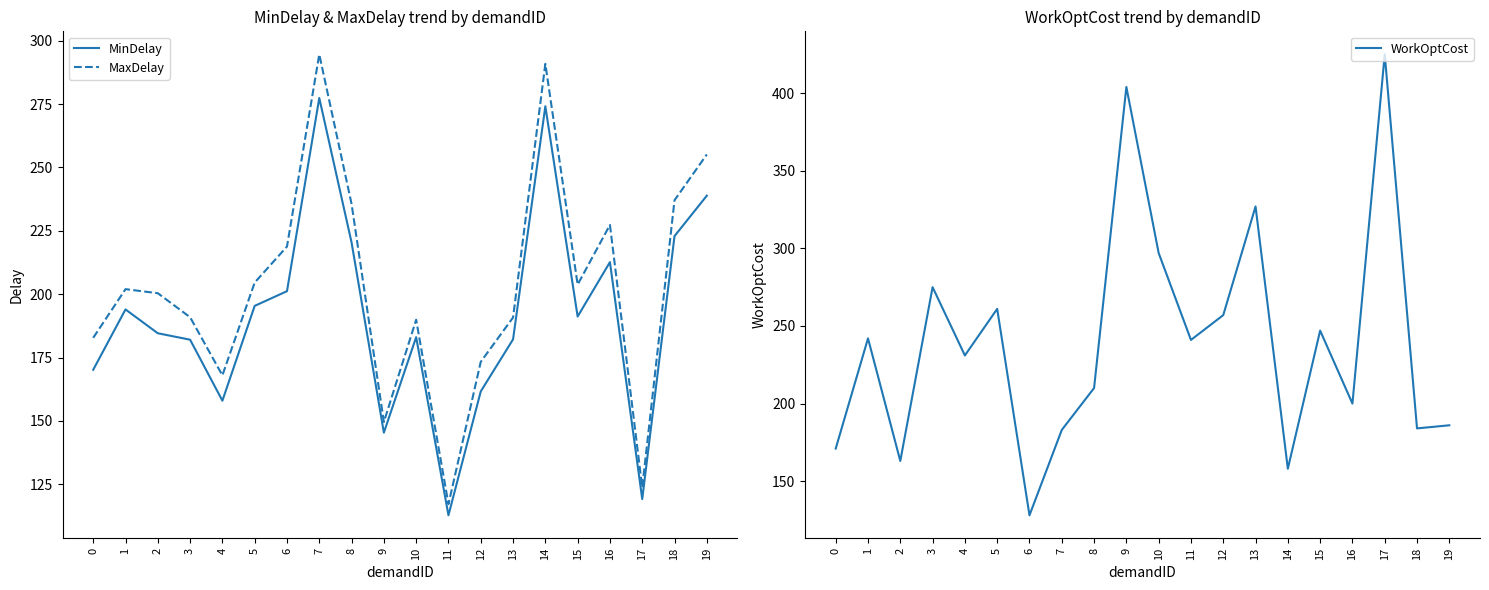

Which series has the widest spread of values?

WorkOptCost